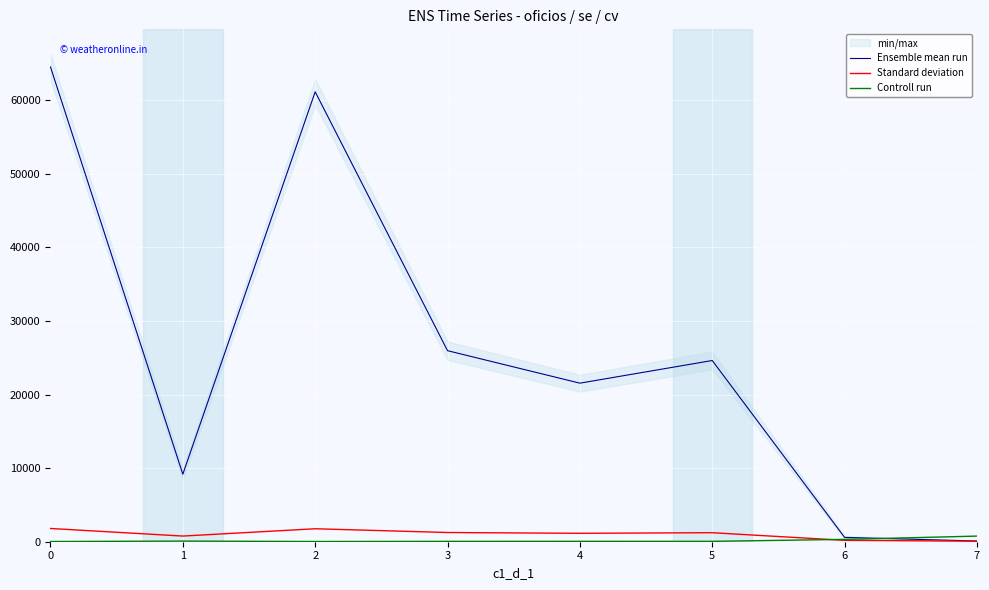

What is the value of the Ensemble mean run point at the 5th from the left?

21550.9